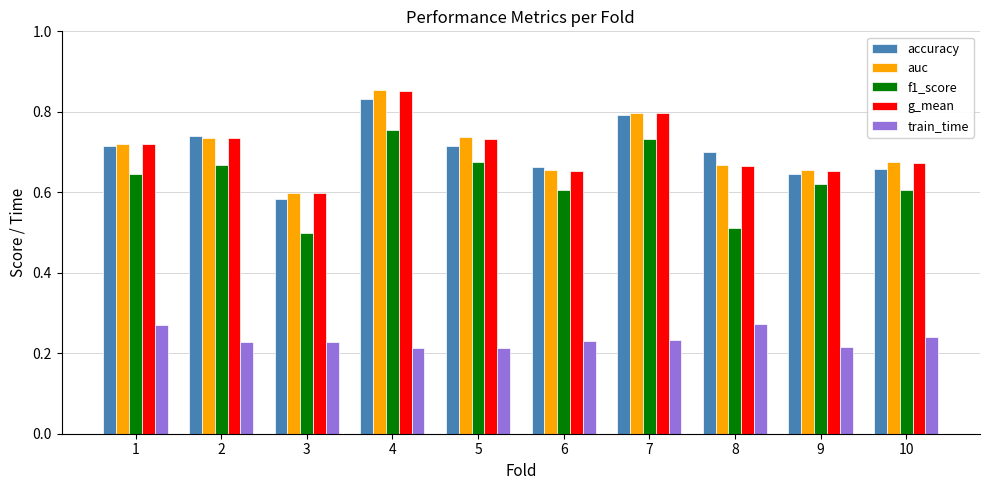

The value of auc at 9 is 0.9. True or false?

False